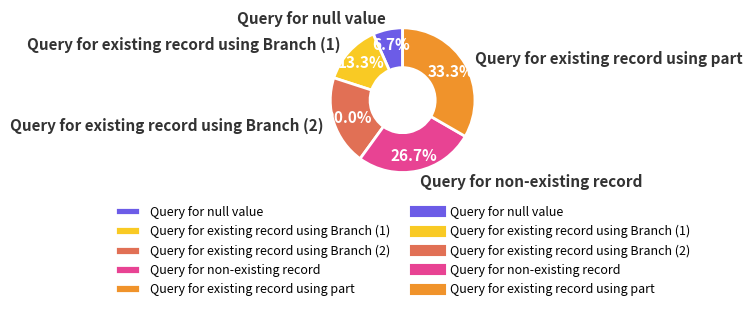

True or false: Query for existing record using Branch (1) accounts for 21% of the total.

False